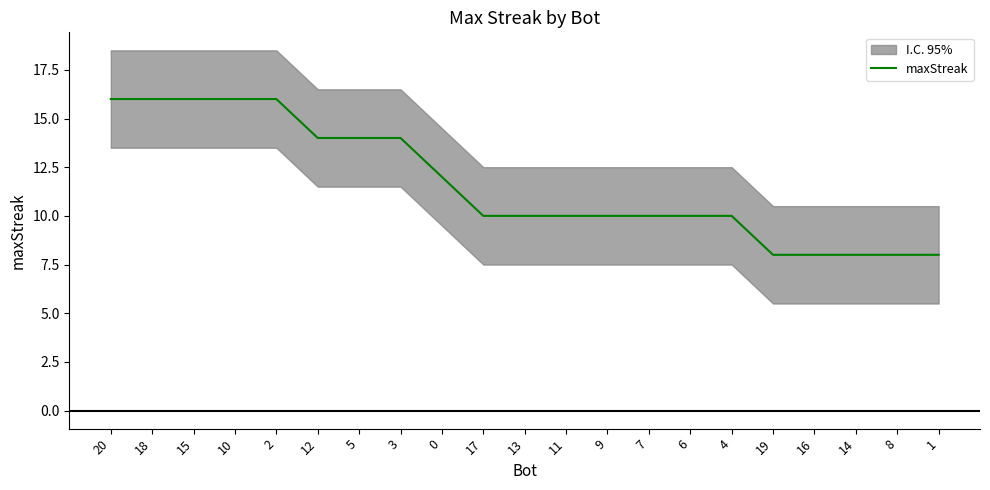

What is the label of the 8th point from the right?

7